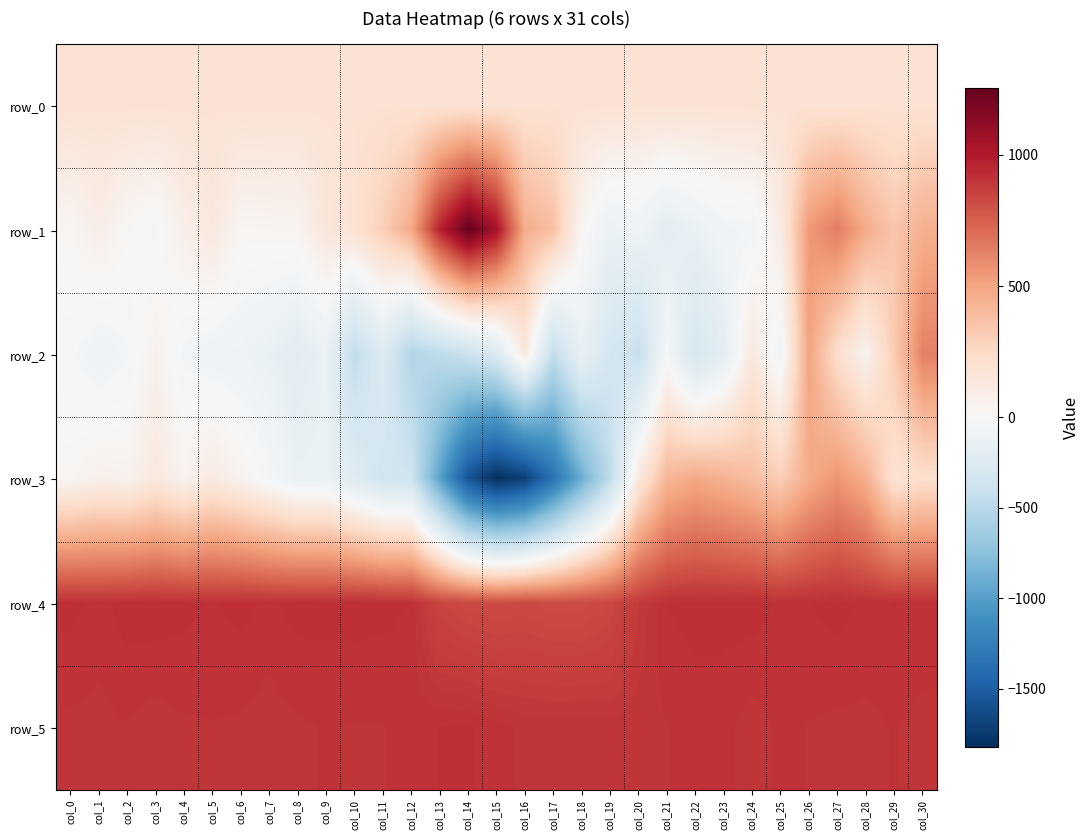

At which label does row_4 first exceed 913?

col_0